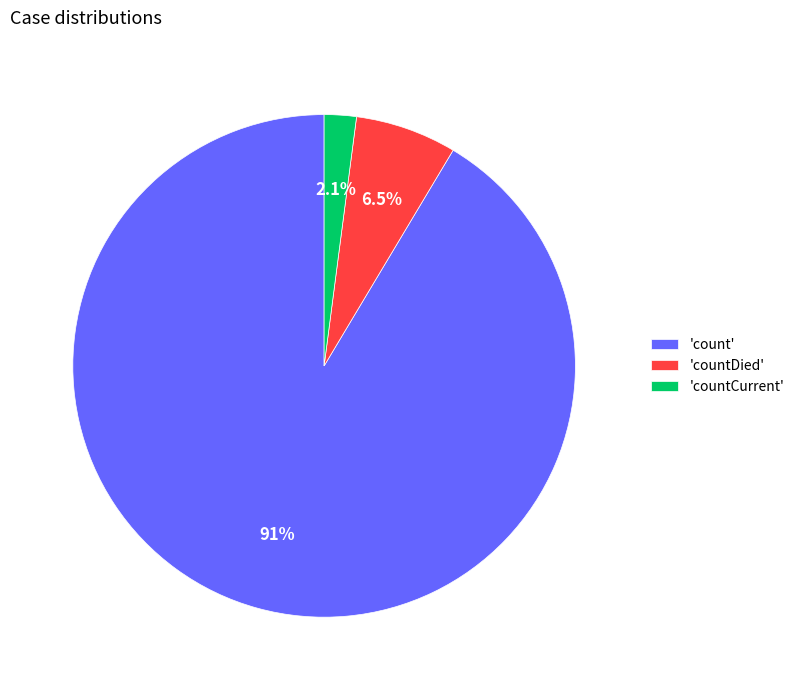

What is the smallest slice in the pie chart?

'countCurrent'